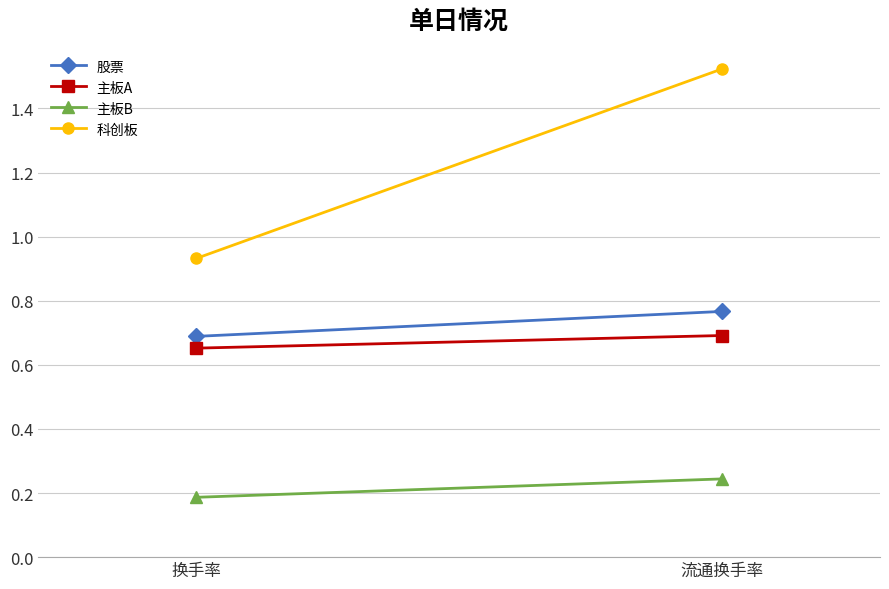

What position from the left is 流通换手率?

2